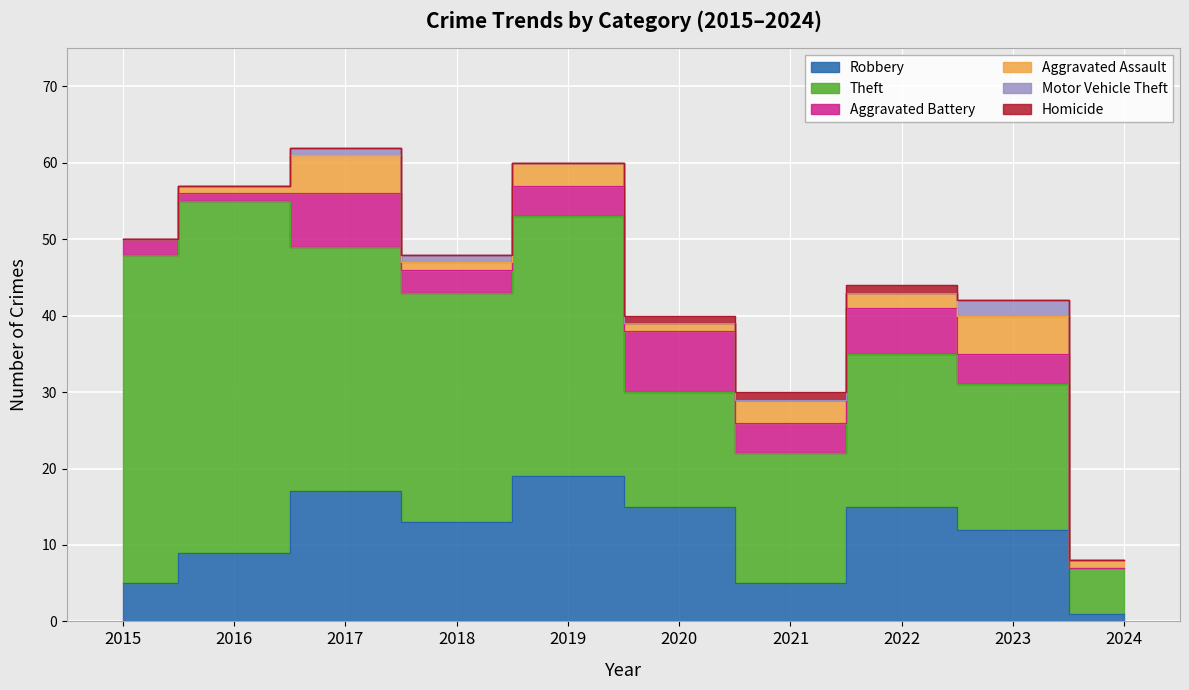

What is the average value of the Aggravated Battery series?

4